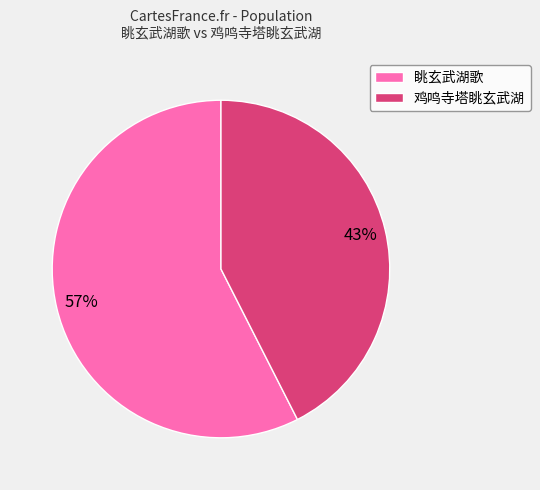

To the nearest percent, what is the average slice percentage?

50%